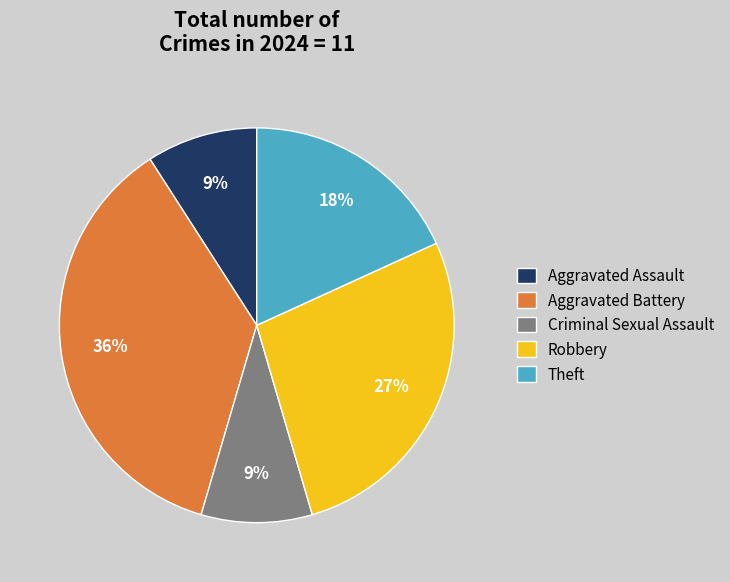

To the nearest percent, what is the combined percentage of Aggravated Battery and Theft?

55%